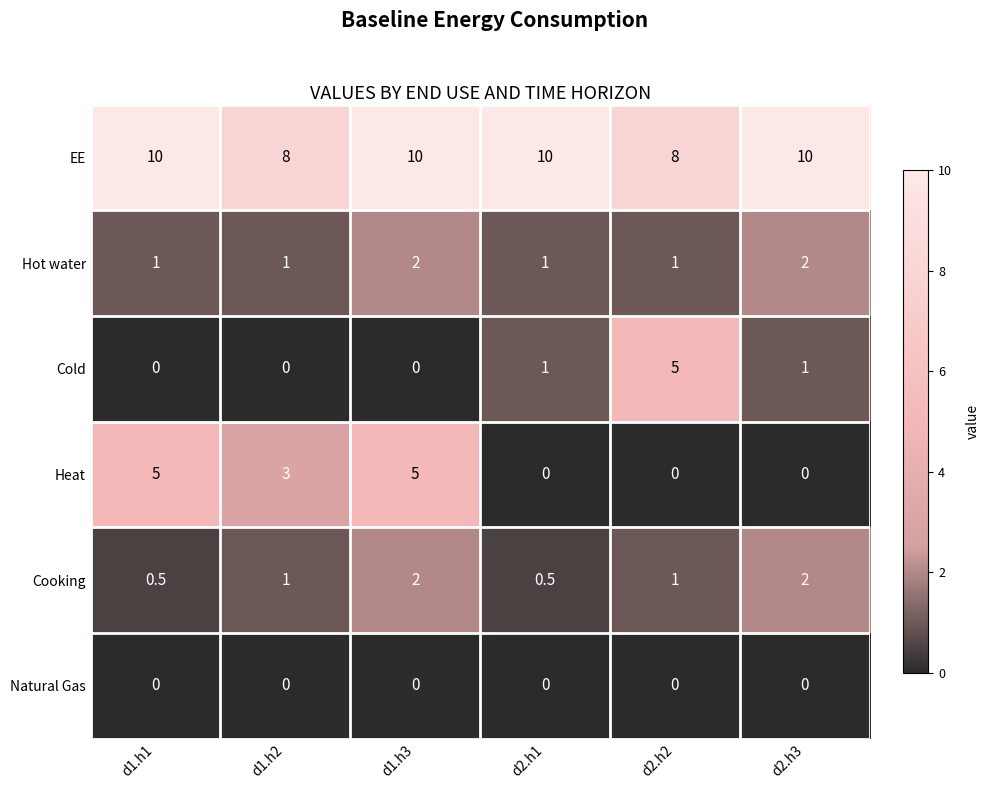

True or false: Hot water has a value of 0.4 at d1.h1.

False